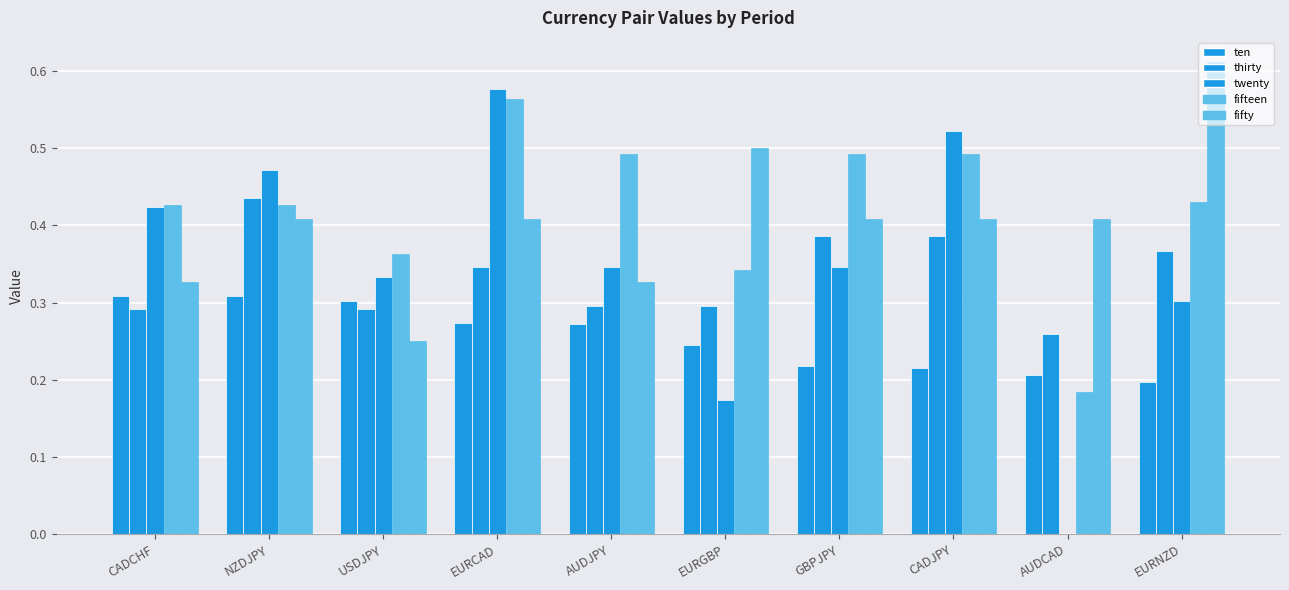

At NZDJPY, list the series in order from smallest to largest.

ten, fifty, fifteen, thirty, twenty